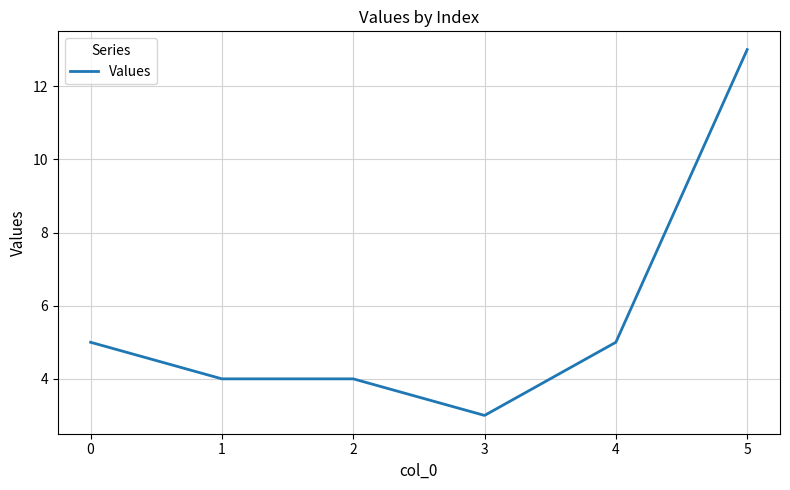

What is the minimum value shown in the chart?

3